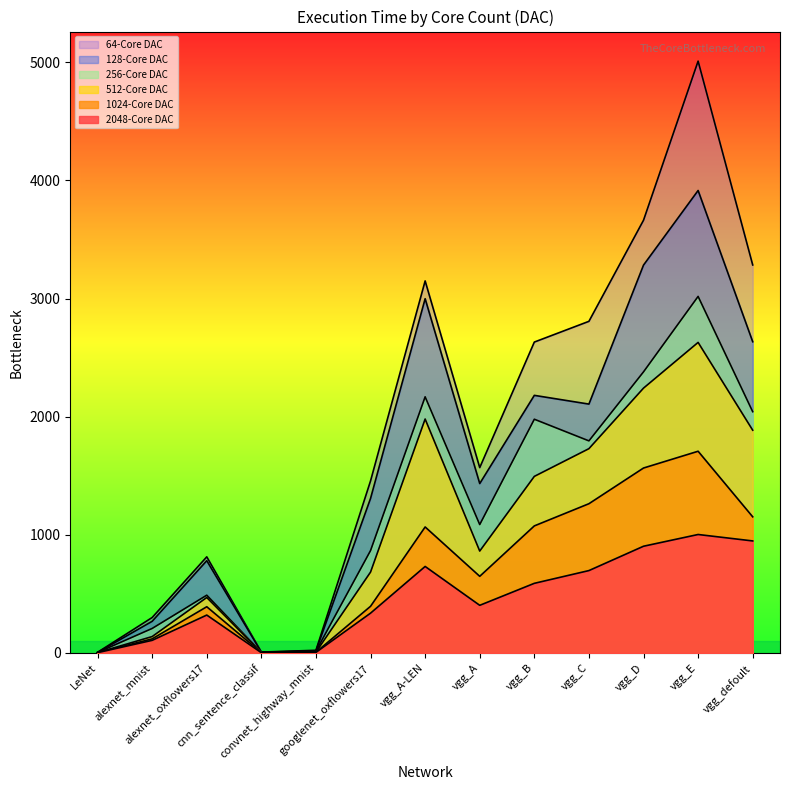

What position from the left is googlenet_oxflowers17?

6